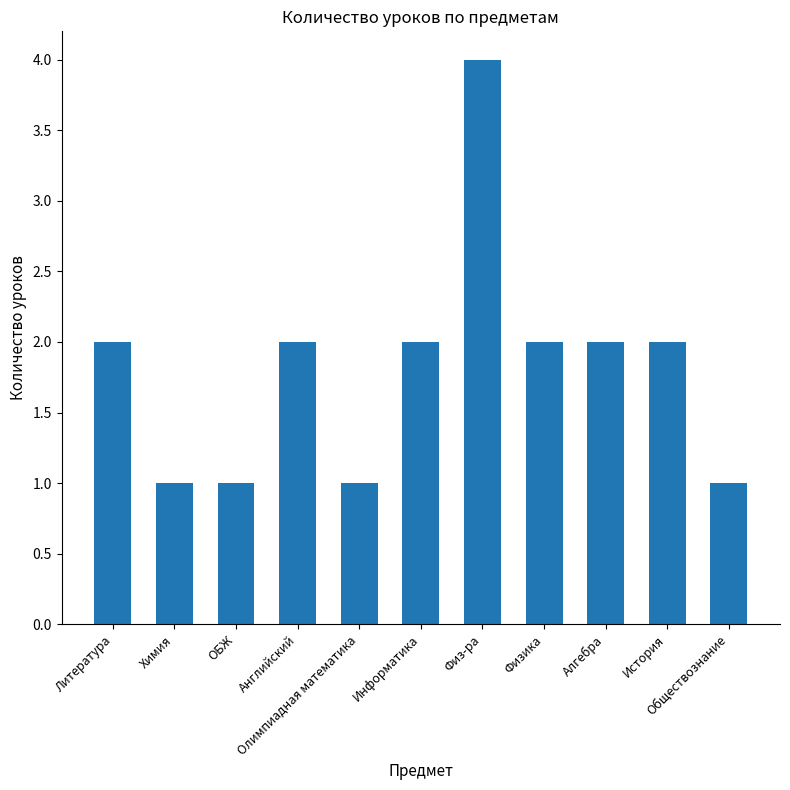

What is the greatest value displayed?

4